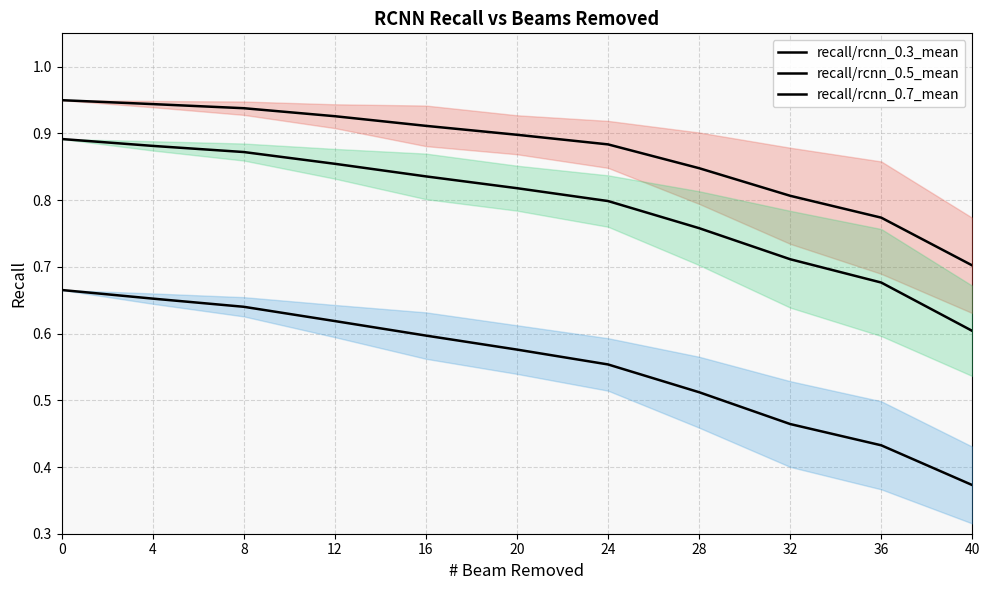

Reading left to right, list all the values displayed in this chart.

recall/rcnn_0.3_mean: 0.9	0.9	0.9	0.9	0.9	0.9	0.9	0.8	0.8	0.8	0.7
recall/rcnn_0.5_mean: 0.9	0.9	0.9	0.9	0.8	0.8	0.8	0.8	0.7	0.7	0.6
recall/rcnn_0.7_mean: 0.7	0.7	0.6	0.6	0.6	0.6	0.6	0.5	0.5	0.4	0.4